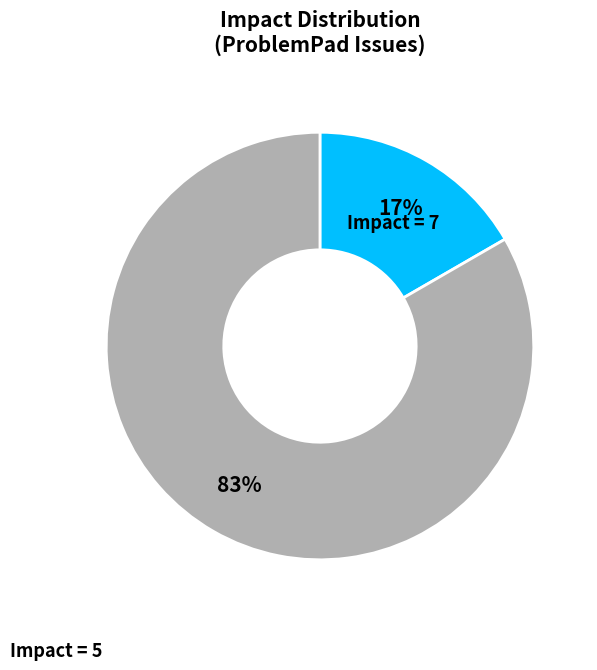

To the nearest percent, what is the average slice percentage?

50%